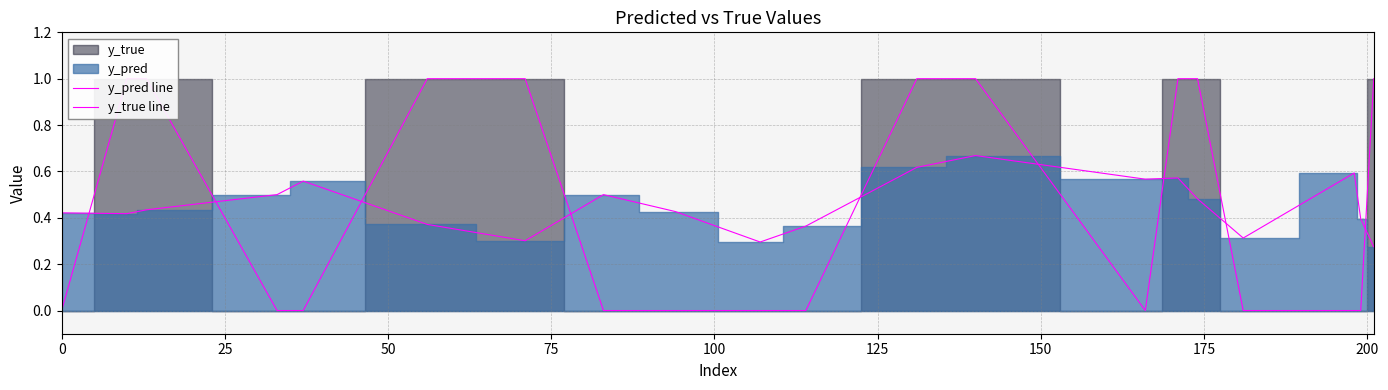

Which series has the largest total across all categories?

y_pred line